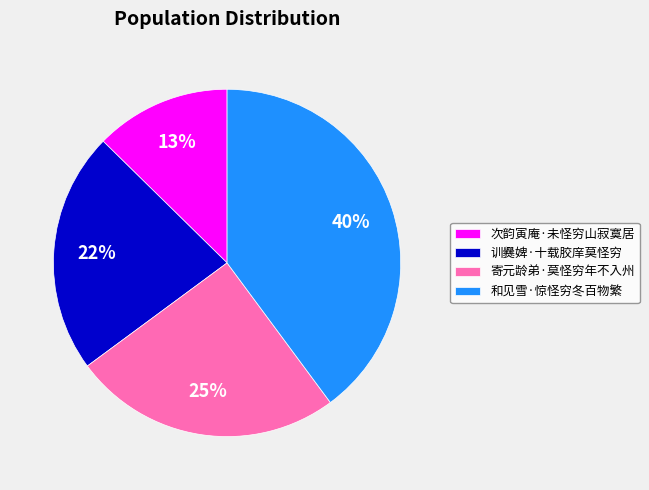

What percentage is the 次韵寅庵·未怪穷山寂寞居 slice, to the nearest percent?

13%